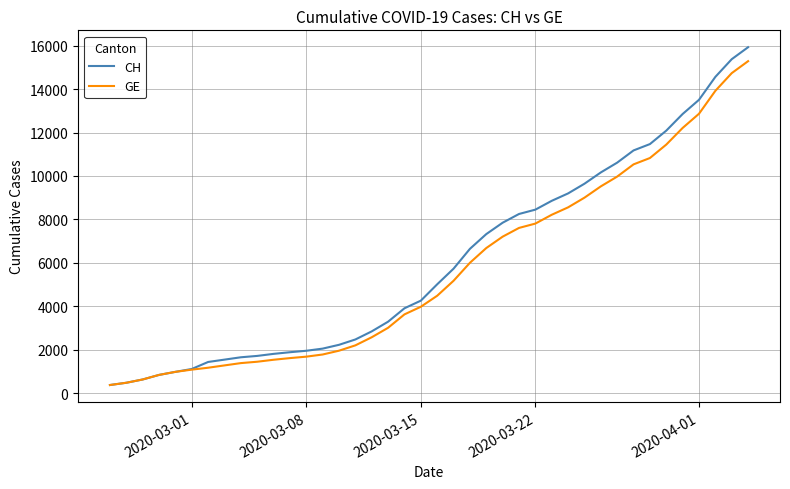

Which series has the widest spread of values?

CH